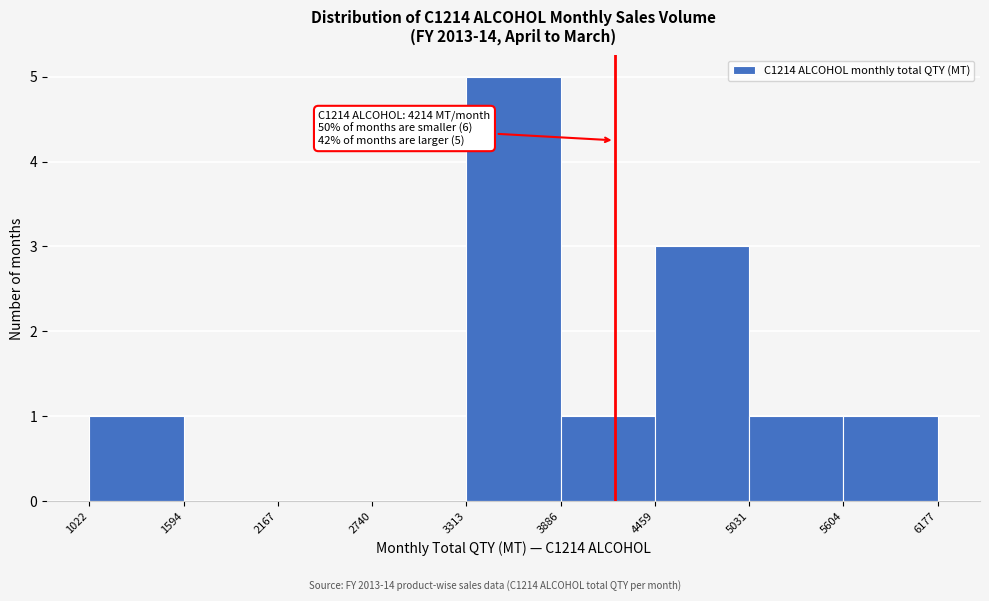

Over which range of the x-axis is the bar tallest?

3313 to 3886